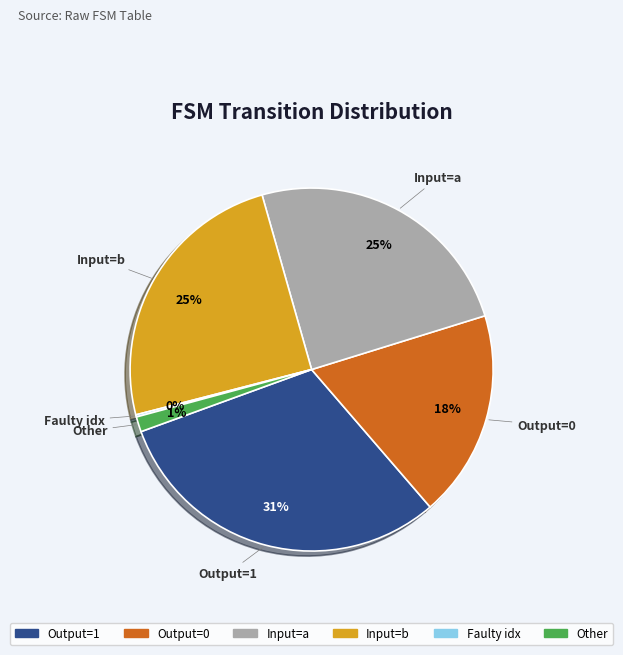

Do Other and Input=a together represent more than half of the pie?

No